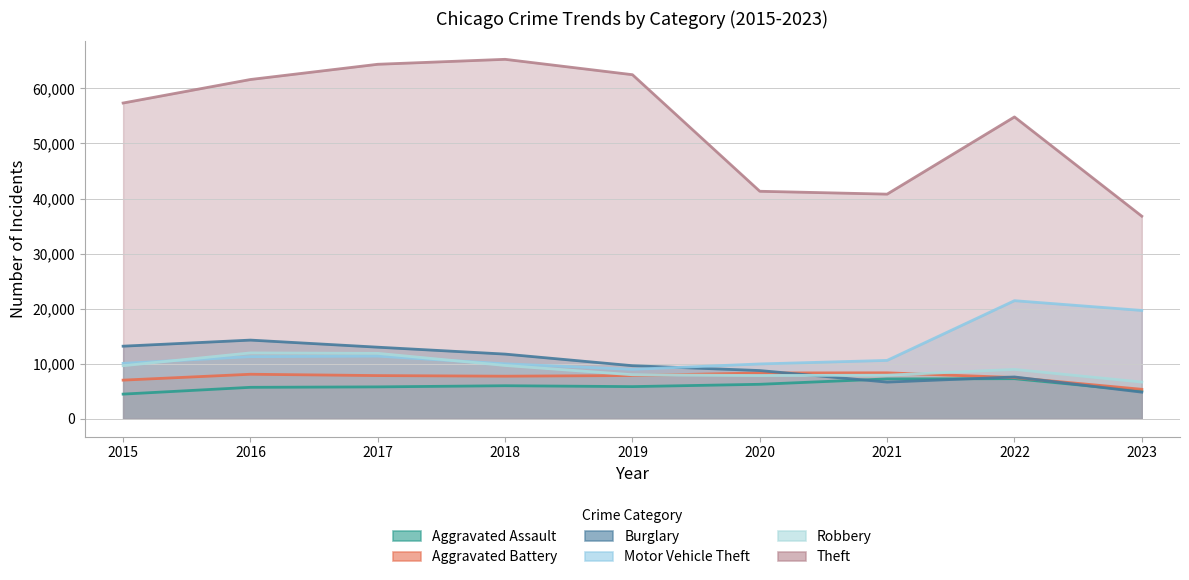

What is the difference between the Motor Vehicle Theft values at 2022 and 2017?

10069